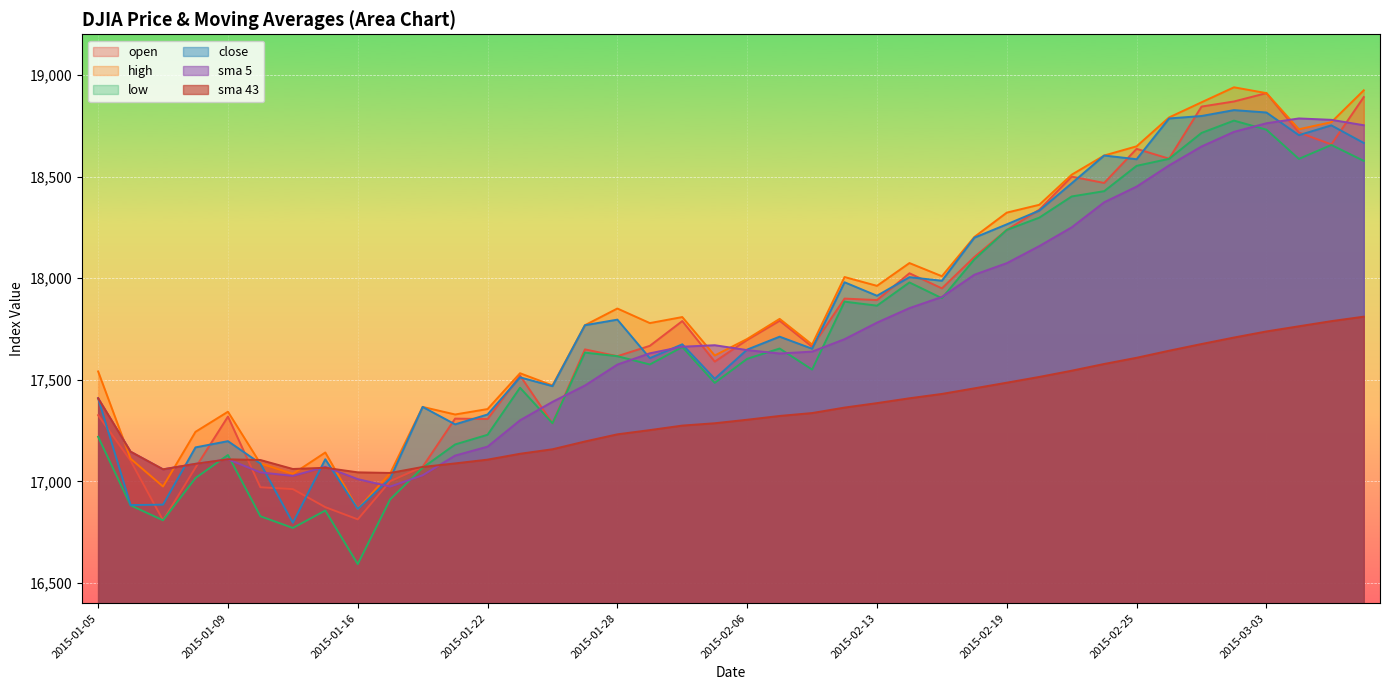

How many interior local peaks does the low series have?

10